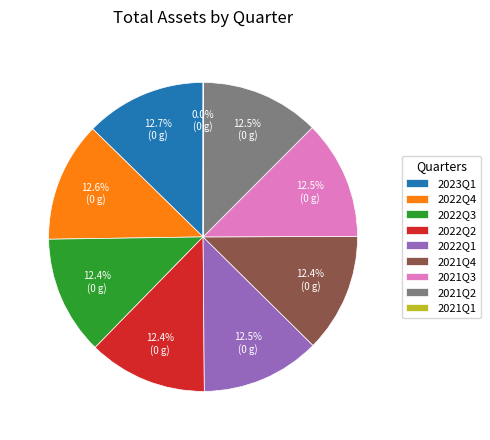

What percentage is NOT represented by 2022Q2?

87.6%